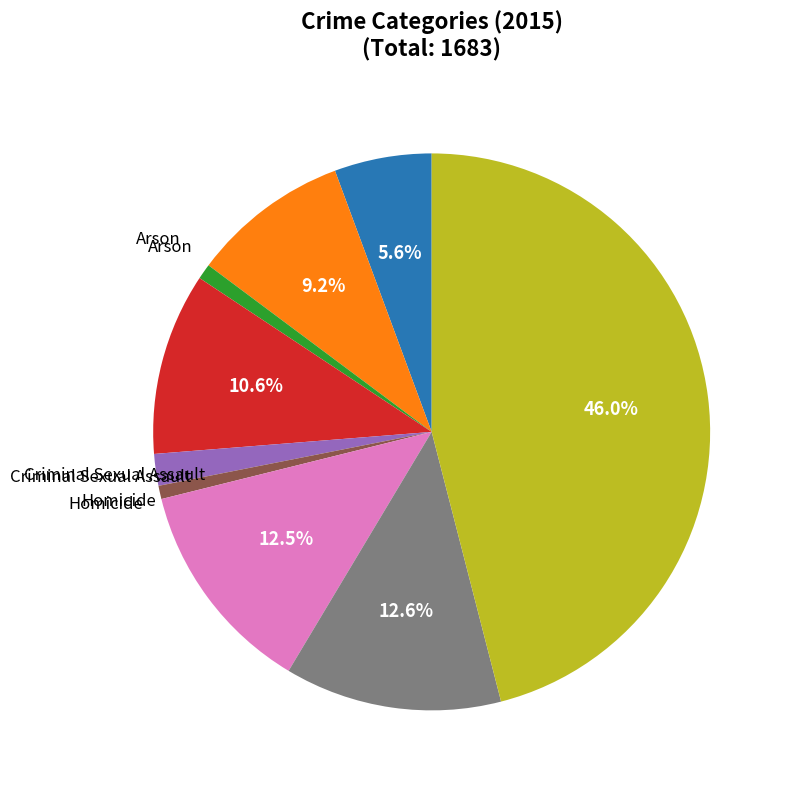

Does any single category account for the majority?

No